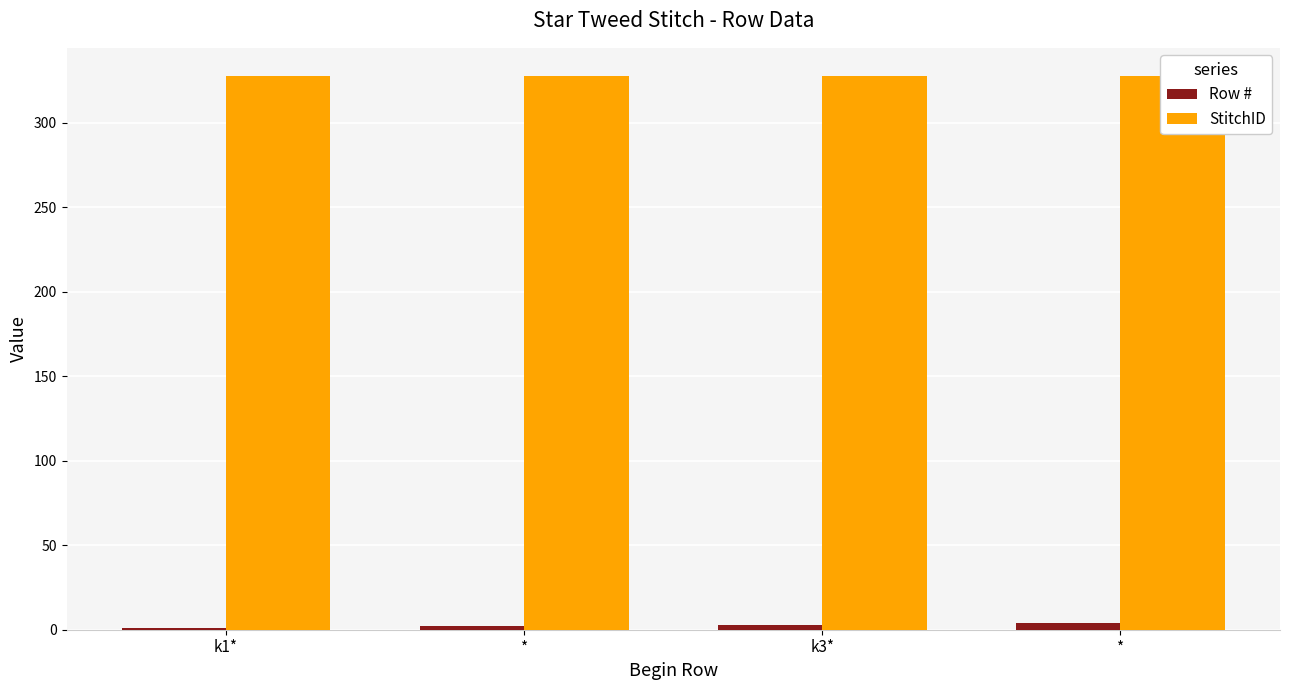

At which label does Row # reach its minimum?

k1*